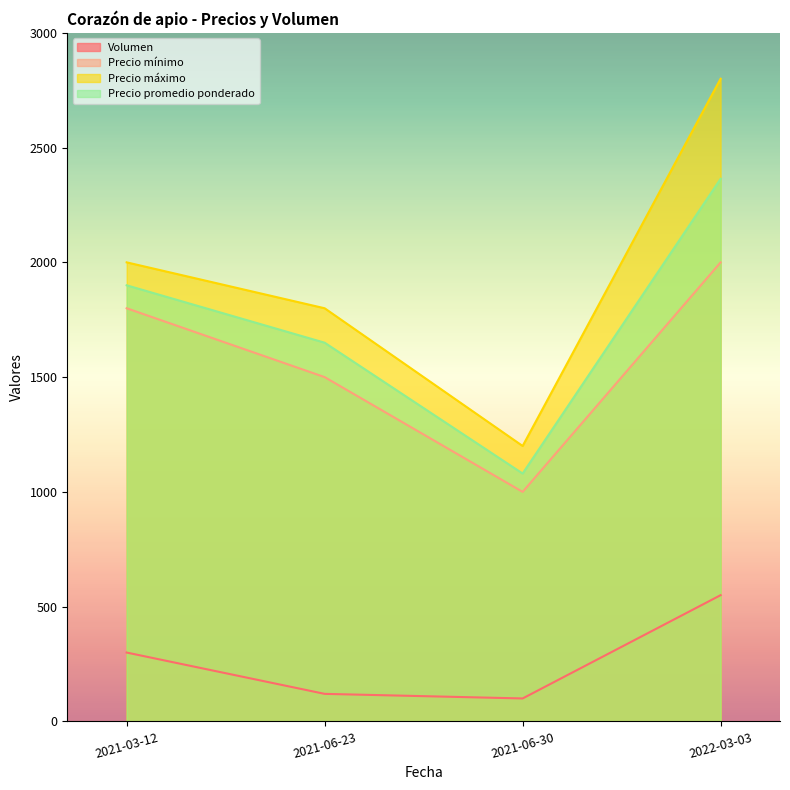

What position from the right is 2022-03-03?

1